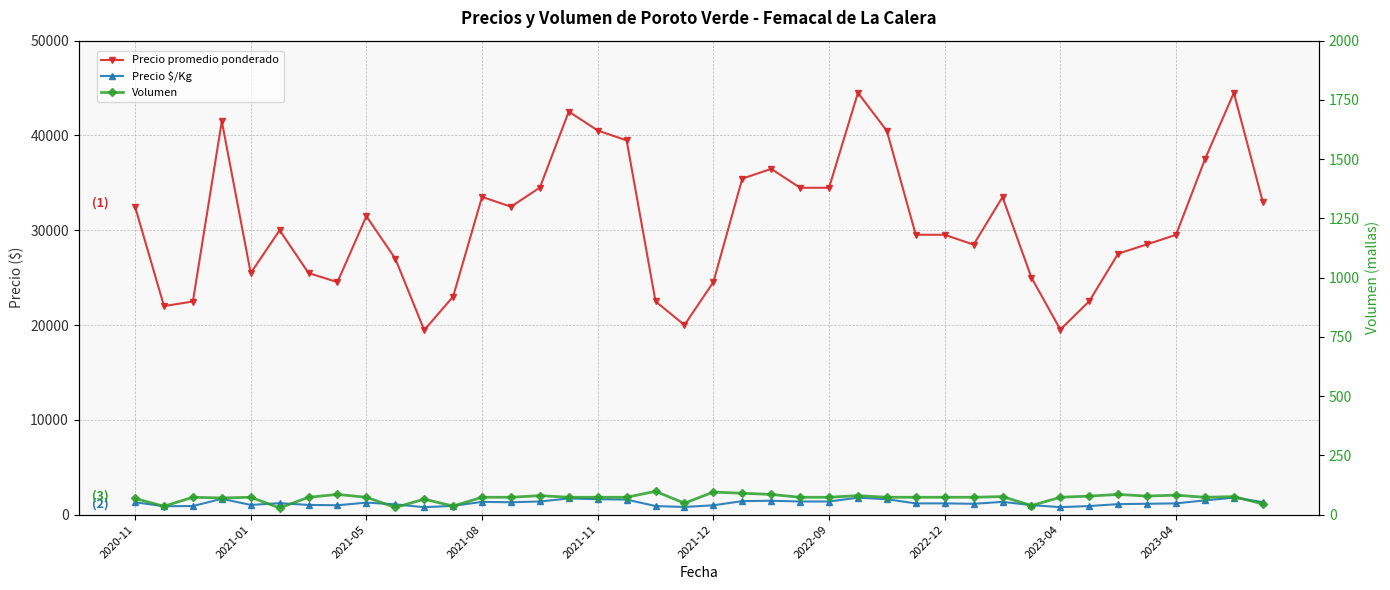

True or false: Precio $/Kg and Precio promedio ponderado intersect in this chart.

False